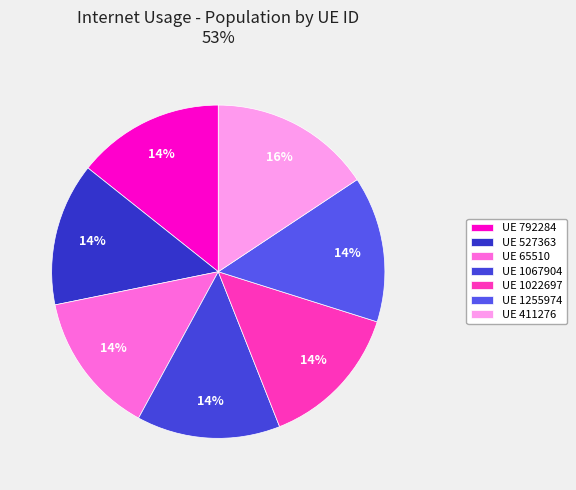

To the nearest percent, what is the difference between the largest and smallest slice percentages?

2%